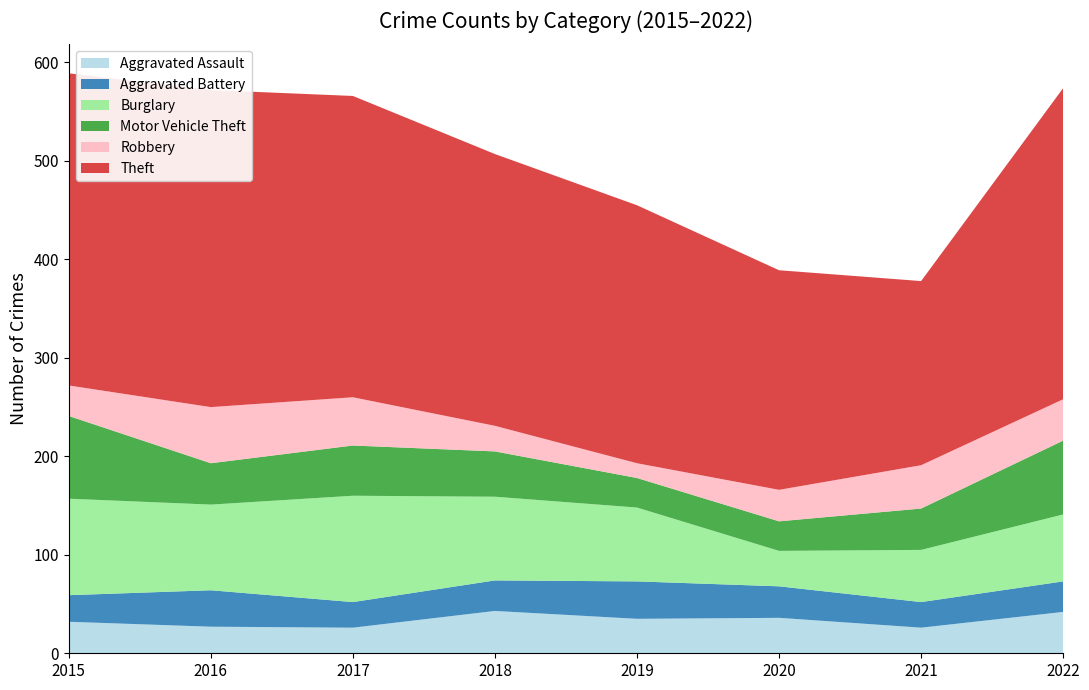

Reading left to right, extract all data points from this chart.

Aggravated Assault: 2015=32	2016=27	2017=26	2018=43	2019=35	2020=36	2021=26	2022=42
Aggravated Battery: 2015=27	2016=37	2017=26	2018=31	2019=38	2020=32	2021=26	2022=31
Burglary: 2015=98	2016=87	2017=108	2018=85	2019=75	2020=36	2021=53	2022=68
Motor Vehicle Theft: 2015=84	2016=42	2017=51	2018=46	2019=30	2020=30	2021=42	2022=75
Robbery: 2015=31	2016=57	2017=49	2018=26	2019=15	2020=32	2021=44	2022=42
Theft: 2015=317	2016=322	2017=306	2018=276	2019=262	2020=223	2021=187	2022=316